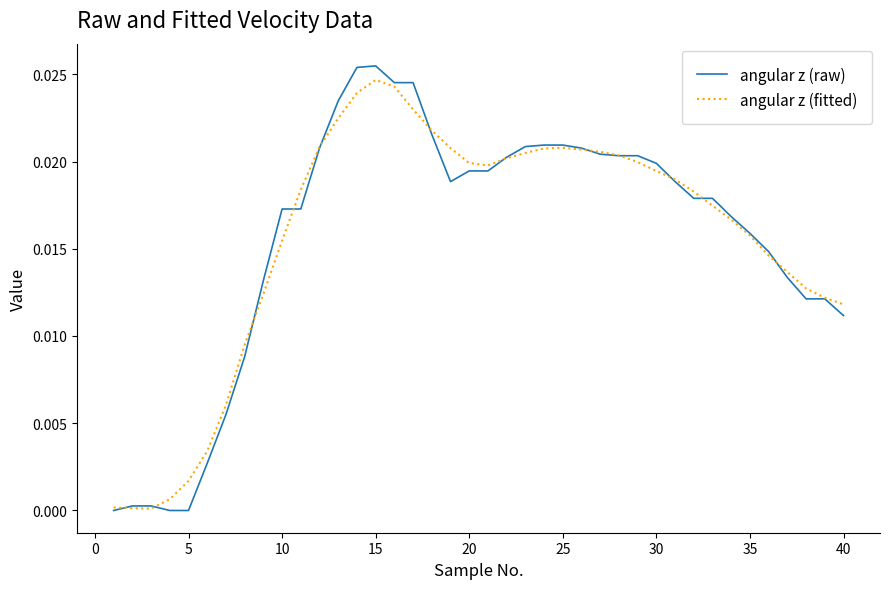

Which series has the widest spread of values?

angular z (raw)